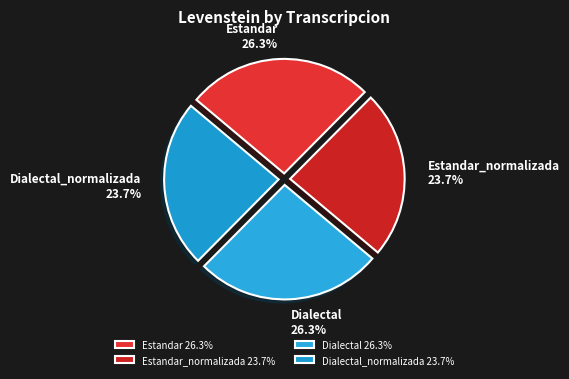

Is there any slice that represents more than half of the pie?

No